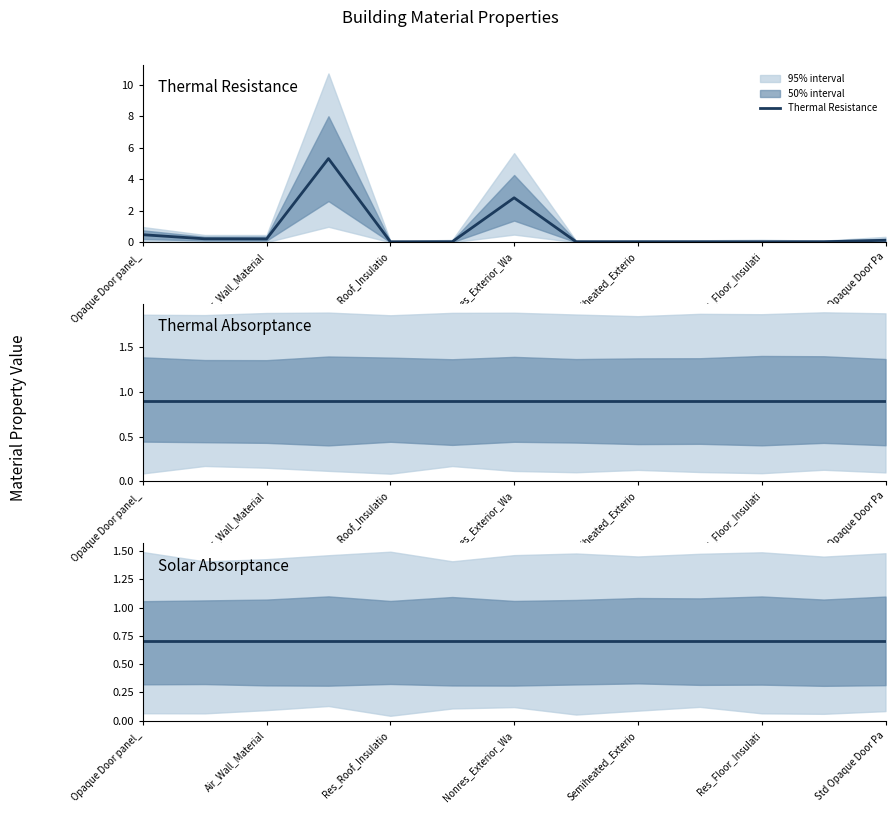

True or false: Solar Absorptance has more than 2 interior local peaks.

False